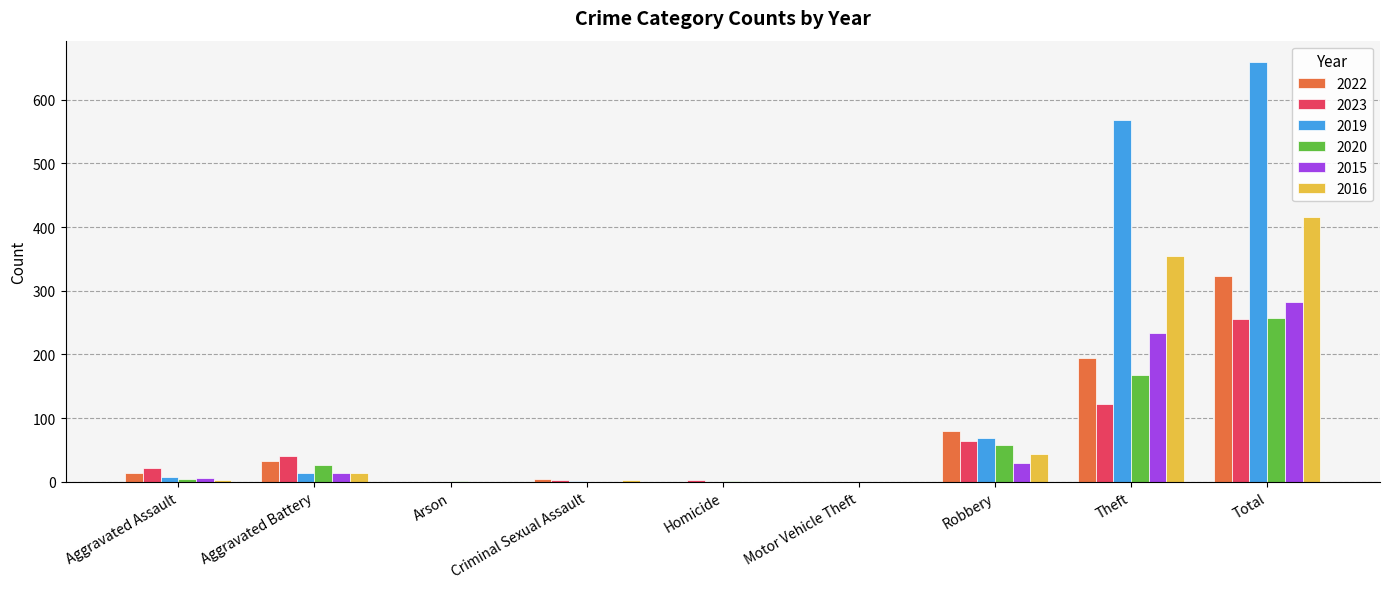

The 2023 series shows 64 at Robbery. True or false?

True